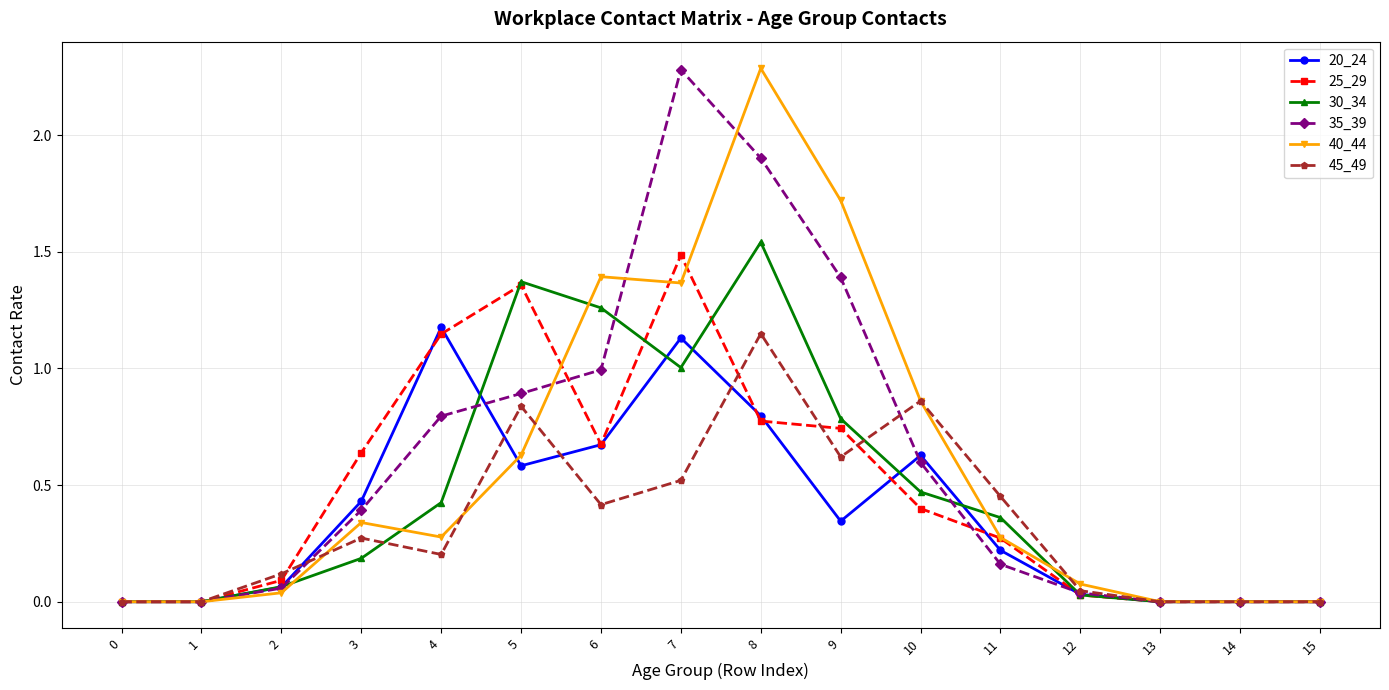

At how many categories does at least one series exceed 2?

2